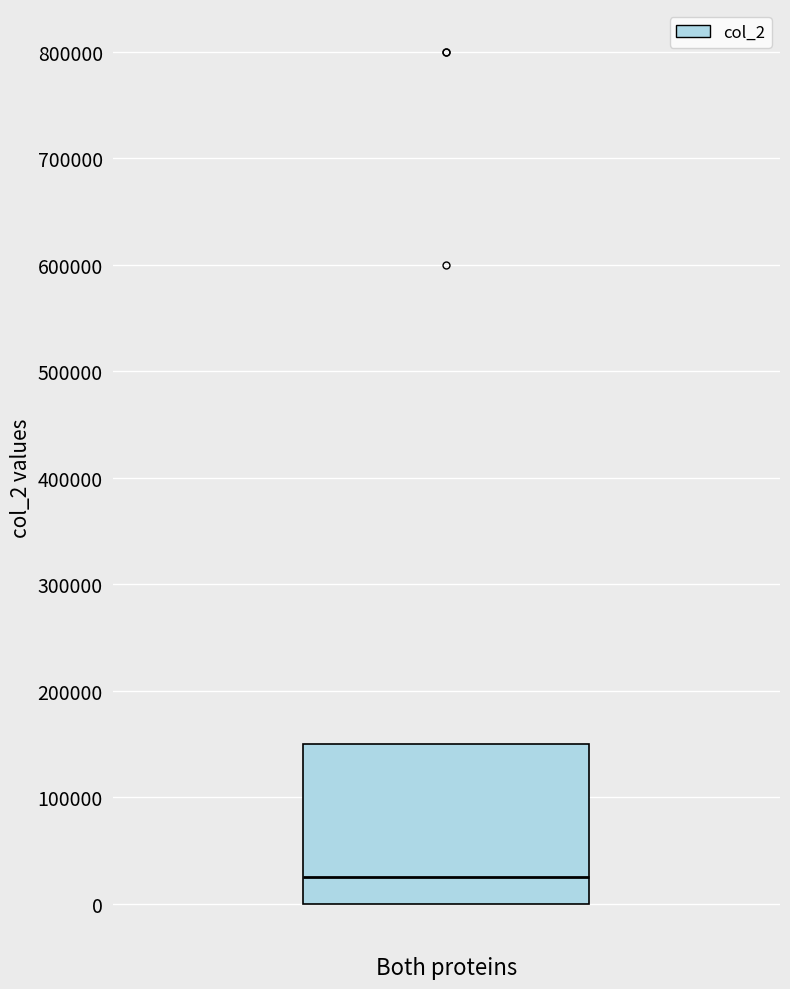

Where does the median line of the box for Both proteins sit on the y-axis? The values are not printed on the chart, so give them approximately, as read against the axis.

30000